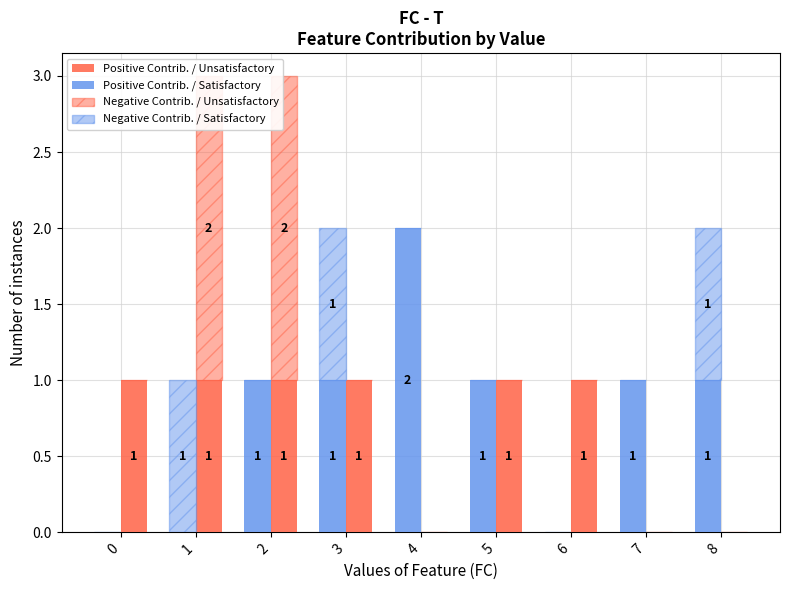

What are all the series names shown in the legend?

Positive Contrib. / Unsatisfactory, Positive Contrib. / Satisfactory, Negative Contrib. / Unsatisfactory, Negative Contrib. / Satisfactory